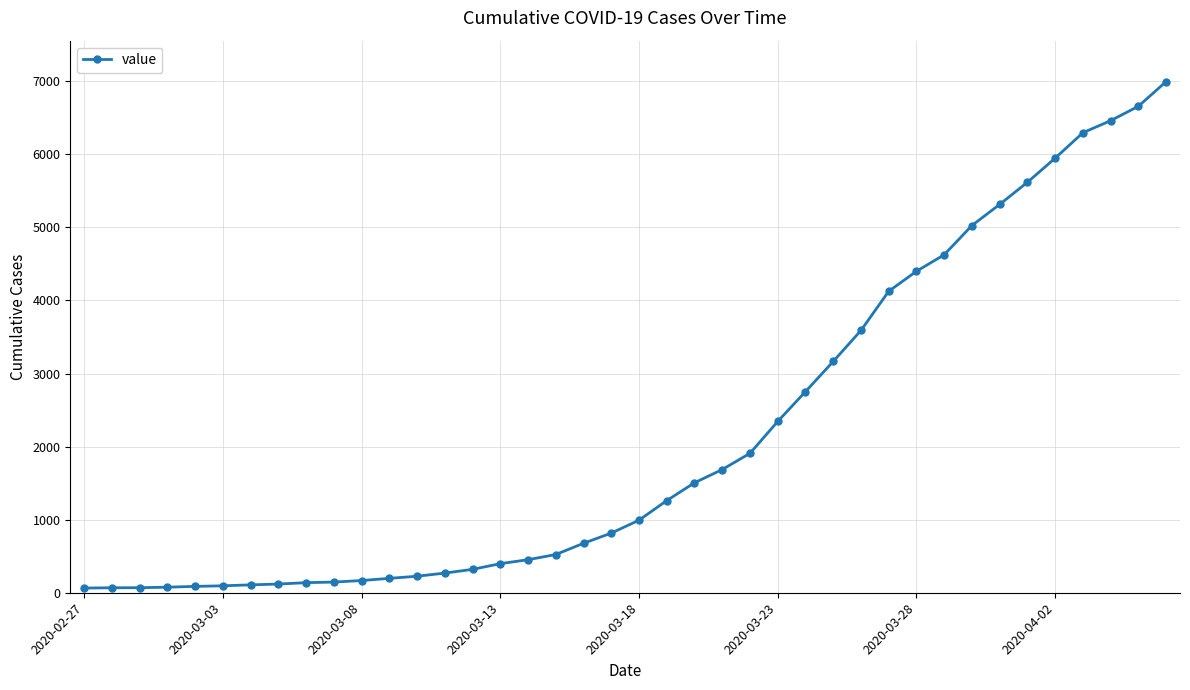

What is the sum of all values?

85677